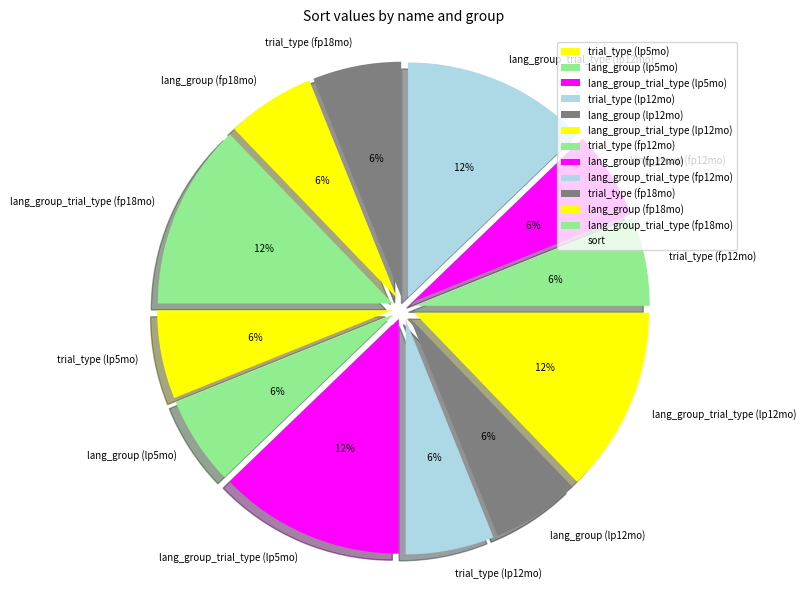

Does any single category account for the majority?

No